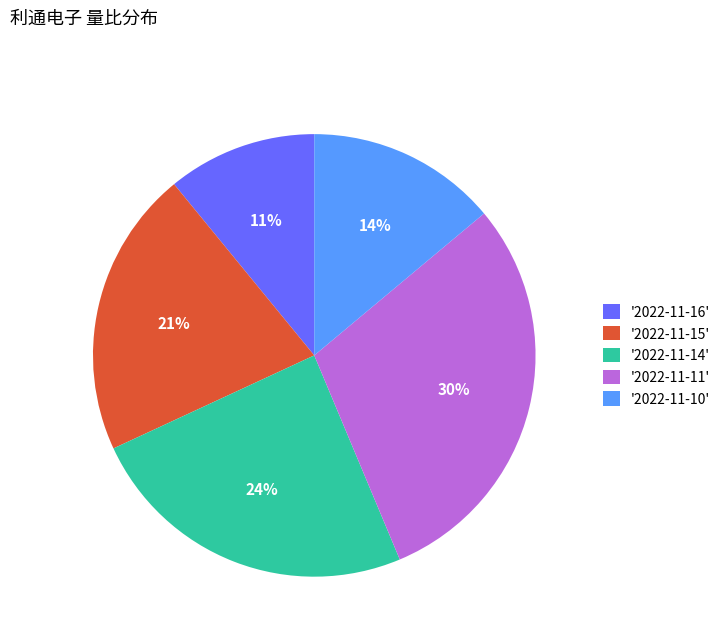

Does '2022-11-11' represent more than half of the total?

No